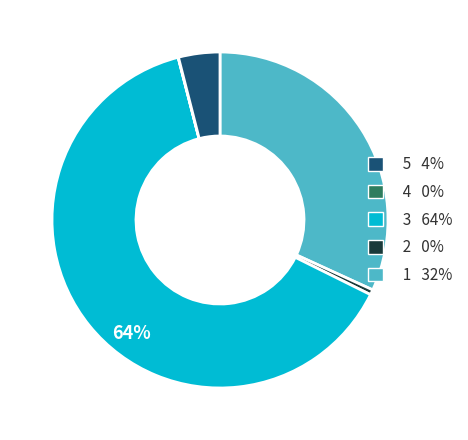

Does any single category account for the majority?

Yes